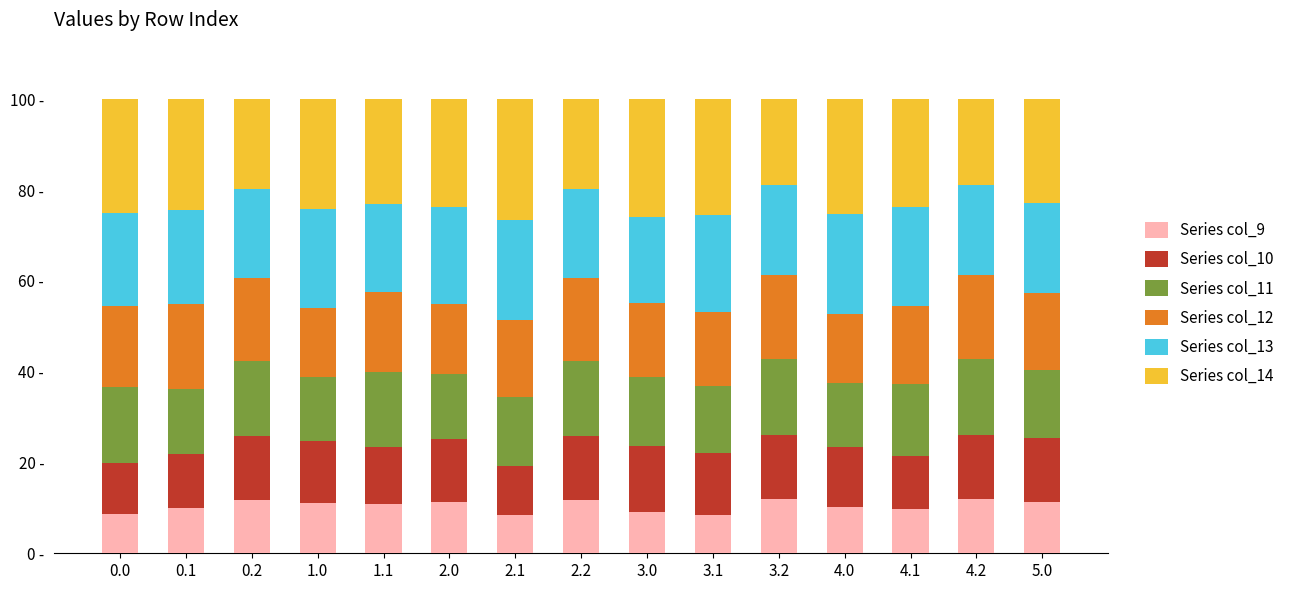

Which series has the largest range (max minus min)?

Series col_14